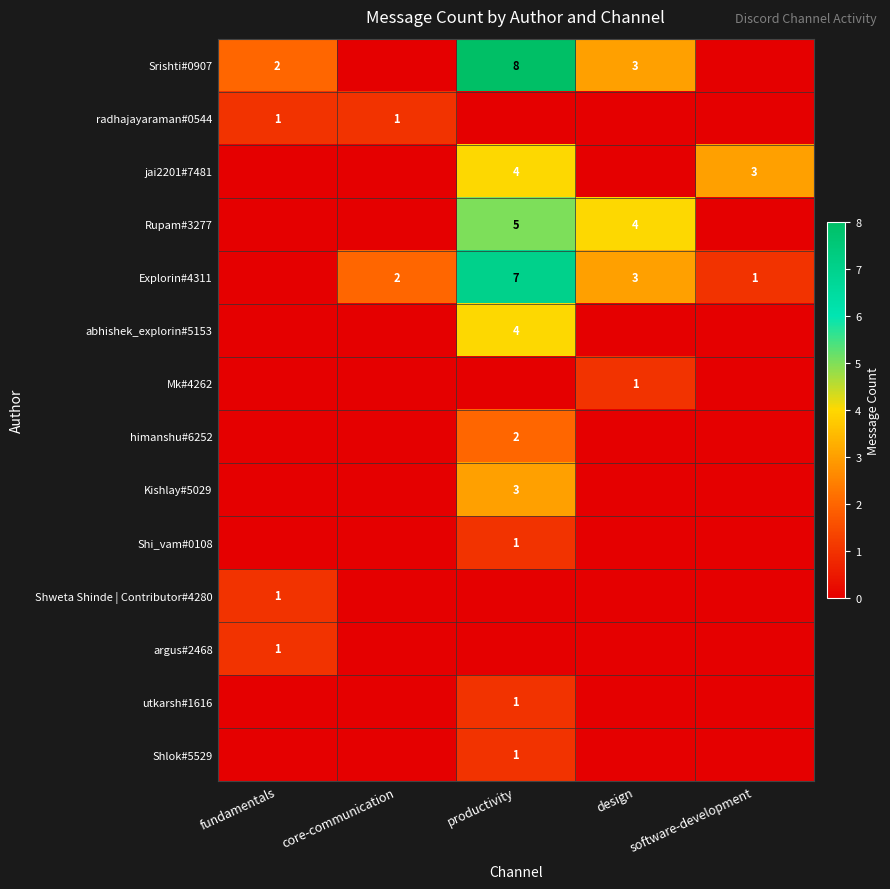

Which series has the largest total across all categories?

Srishti#0907